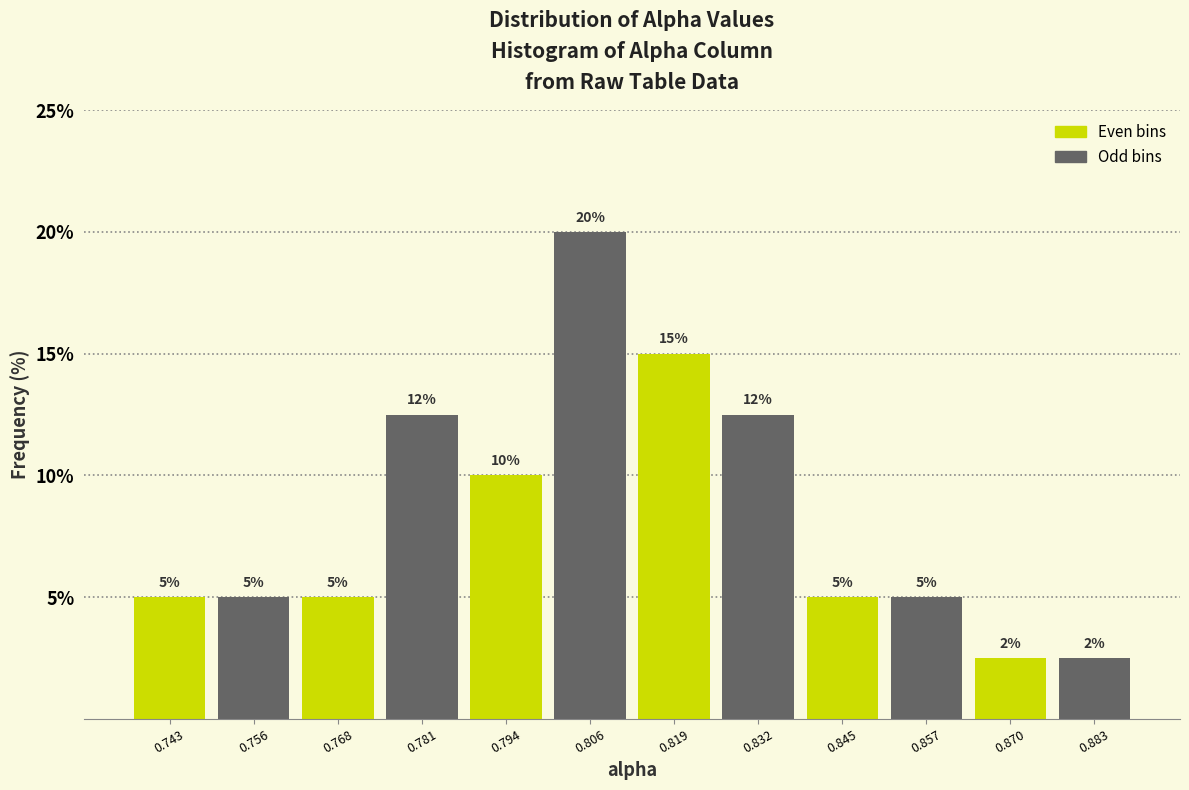

Which range on the x-axis has the tallest bar?

0.800 to 0.812